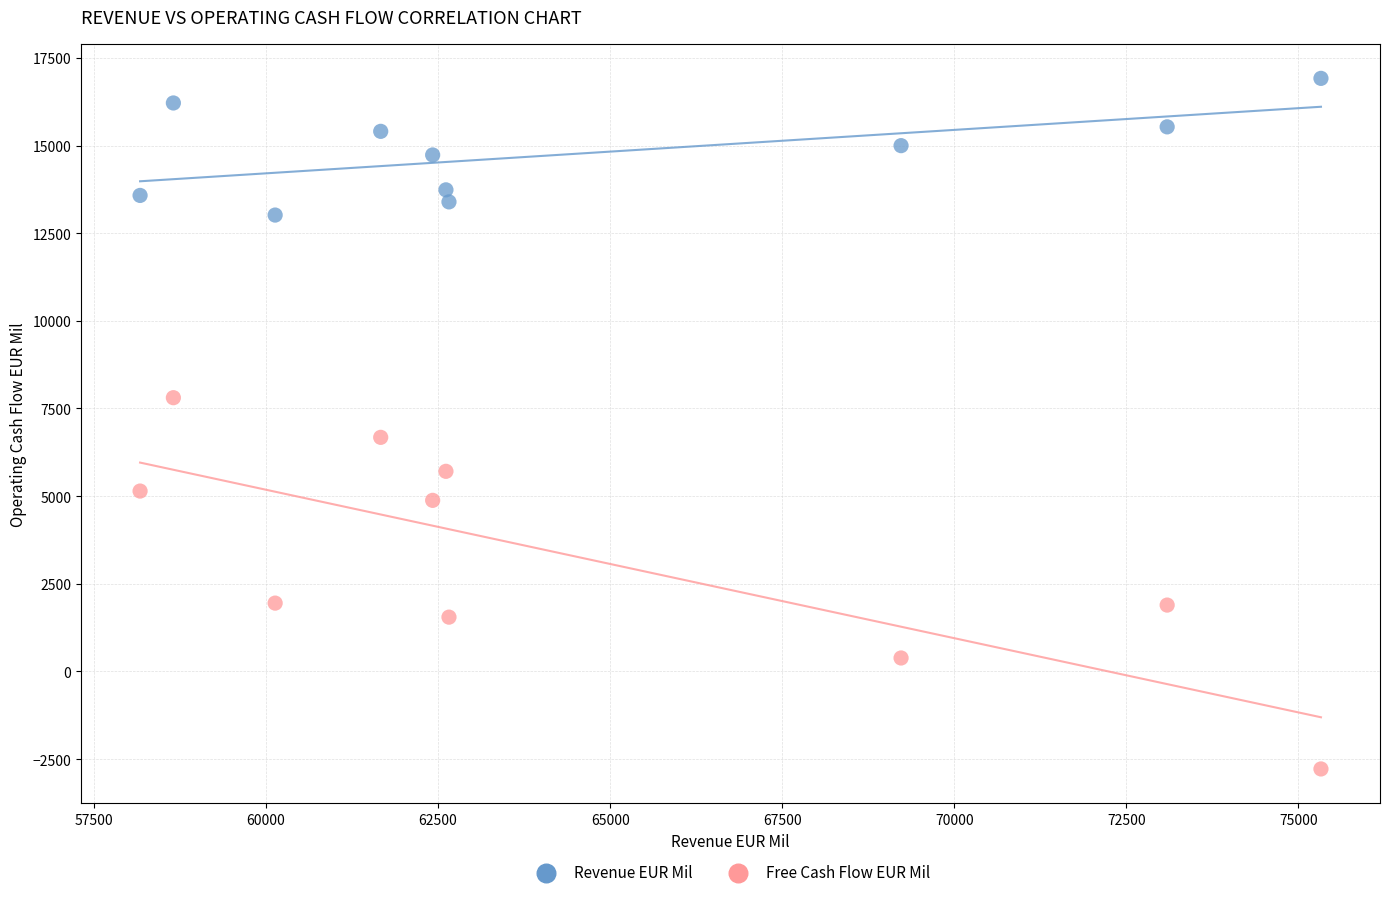

What are all the series names shown in the legend?

Revenue EUR Mil, Free Cash Flow EUR Mil